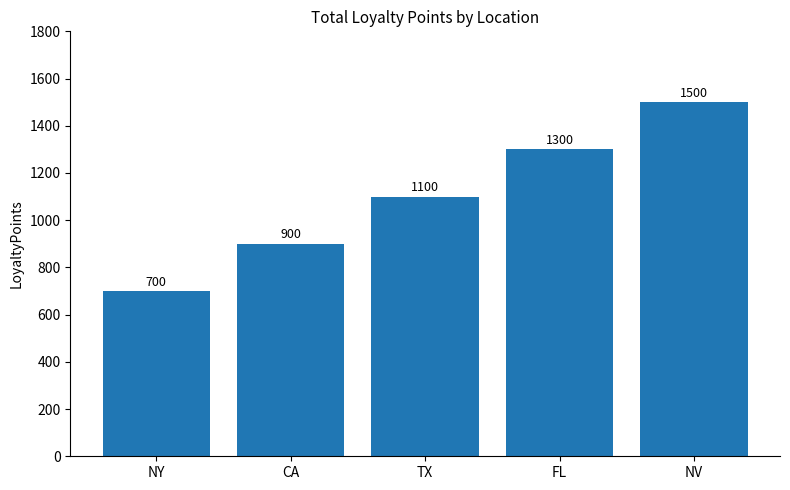

At which category does the chart reach its peak across all series?

NV